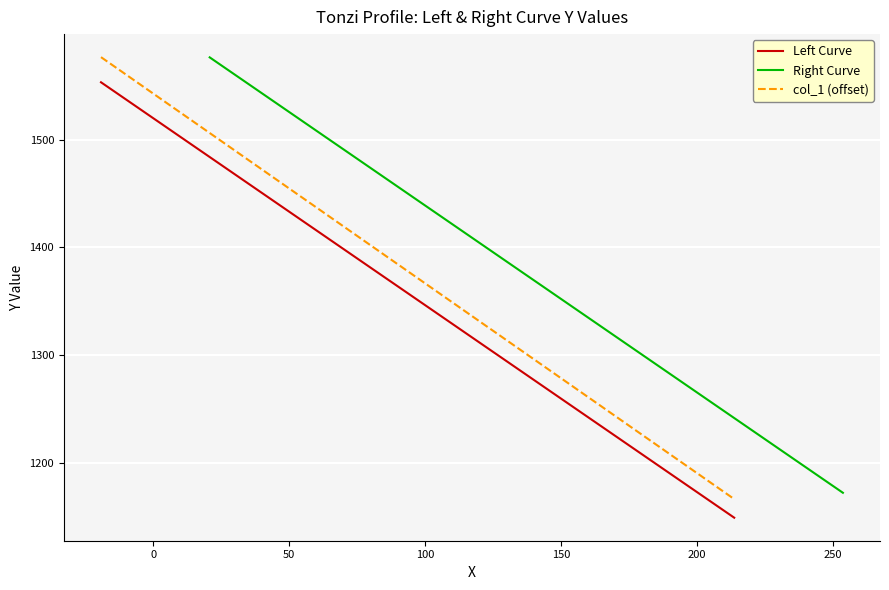

True or false: col_1 (offset) and Left Curve intersect in this chart.

False